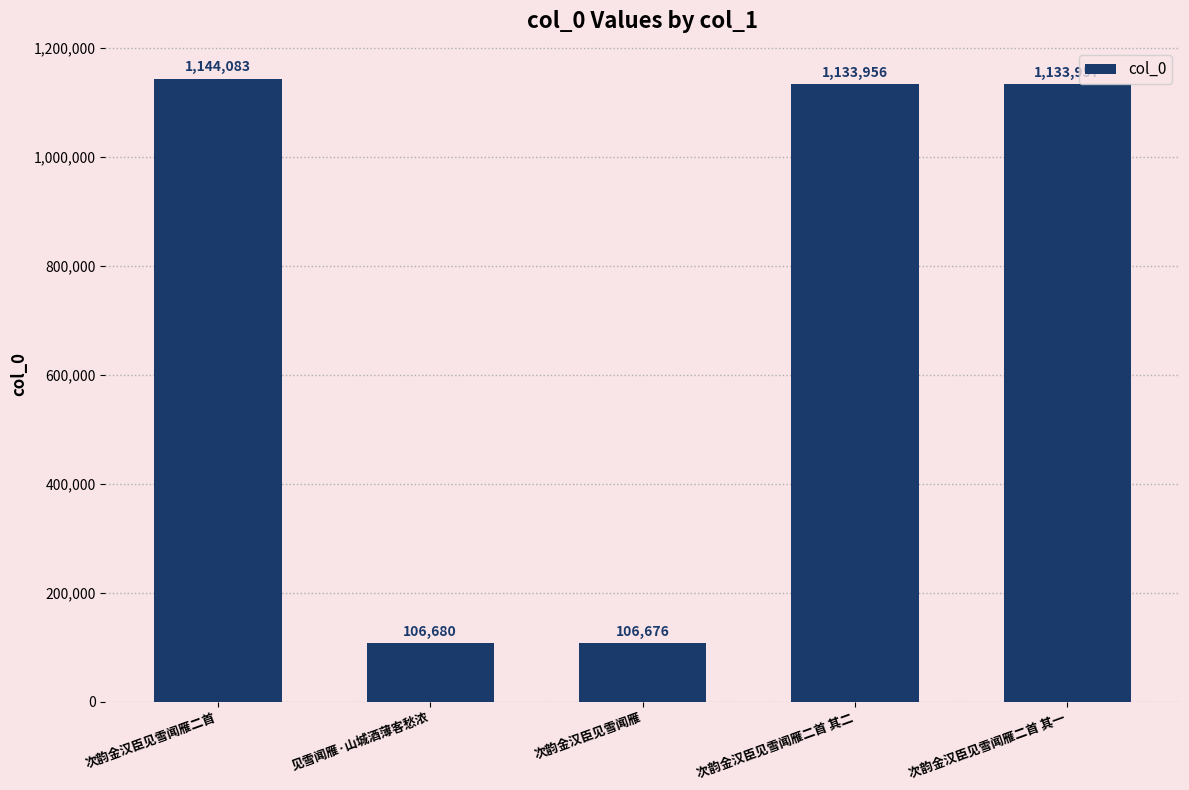

Are the bars grouped side by side (vs. stacked)?

No